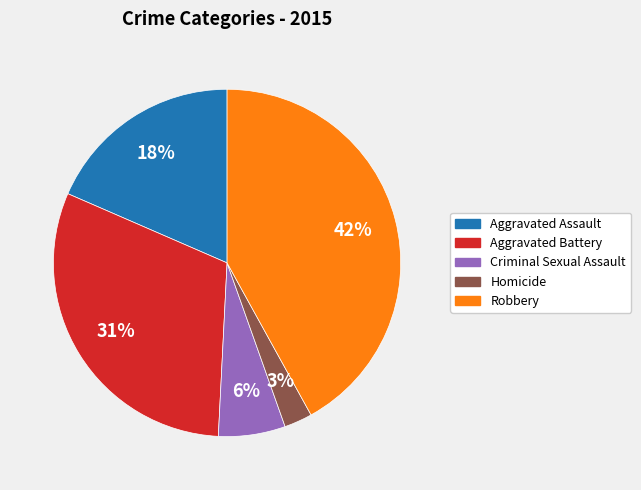

Is the sum of Aggravated Battery and Homicide greater than half?

No